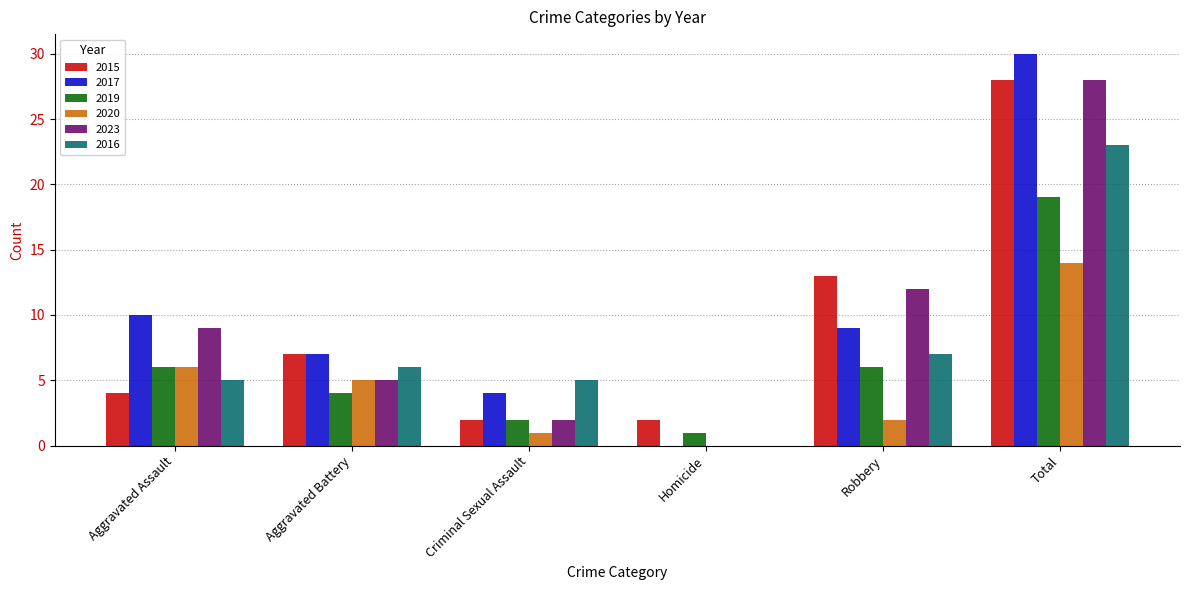

Which series changed the most between Homicide and Total?

2017